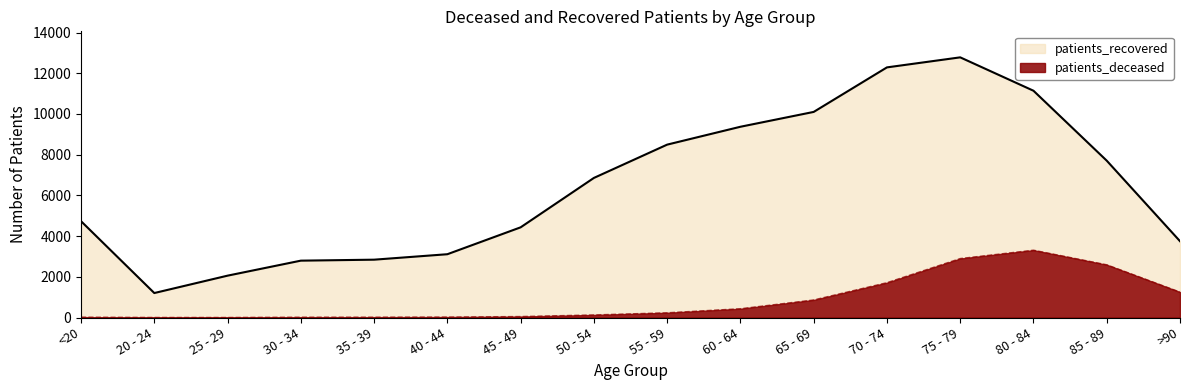

What is the difference between the highest and lowest values at >90?

2499